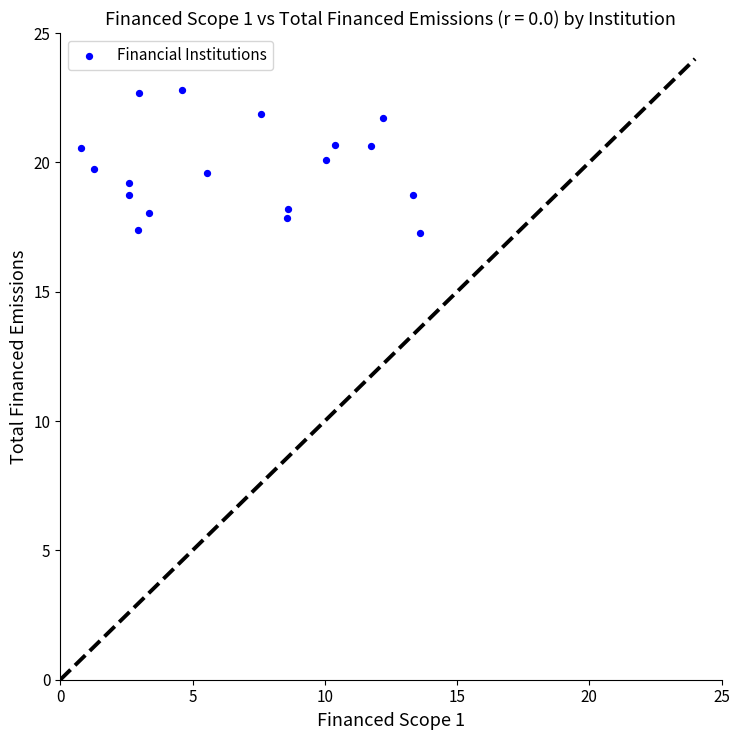

What is the range of X values (max minus min)?

12.8